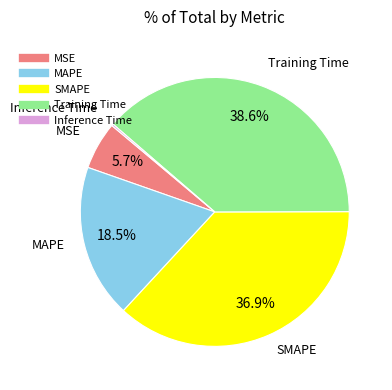

Does SMAPE represent more than half of the total?

No